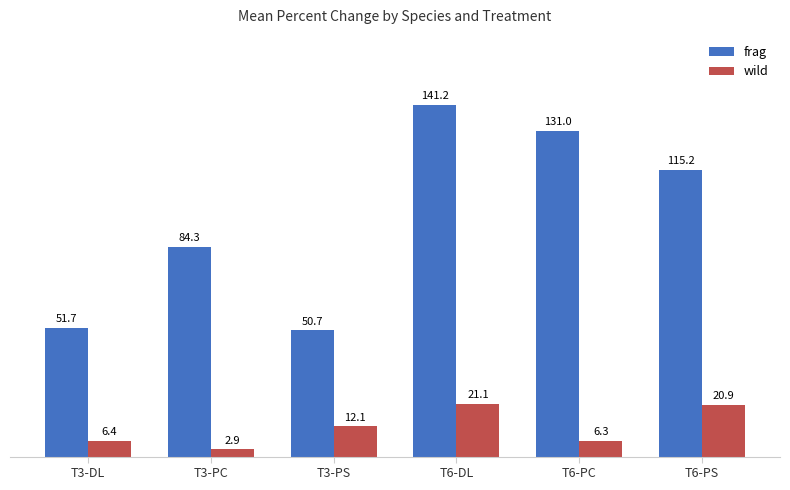

What is the total value across all series at T6-PC?

137.3